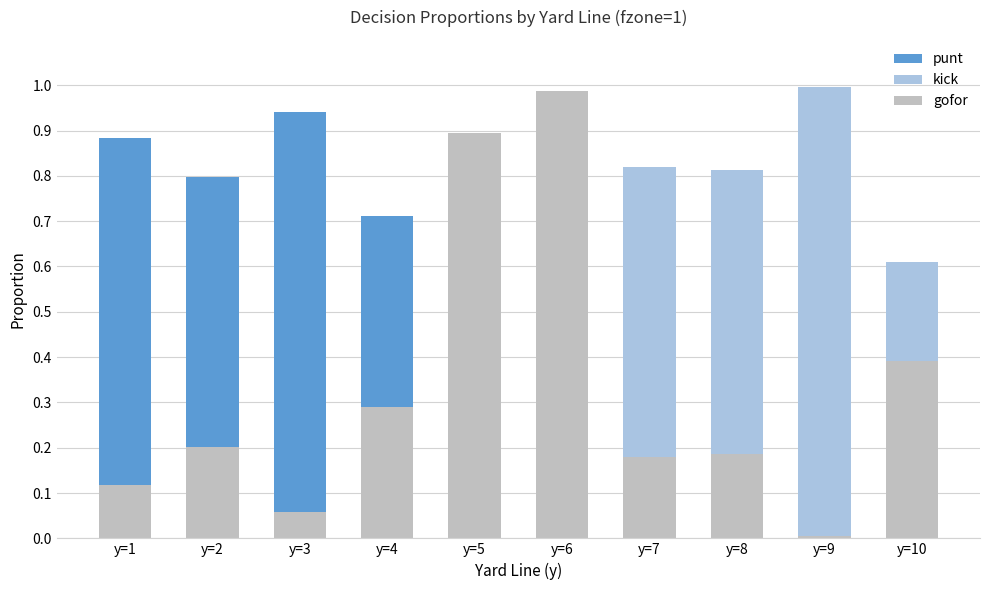

The punt series shows 0.8 at y=2. True or false?

True